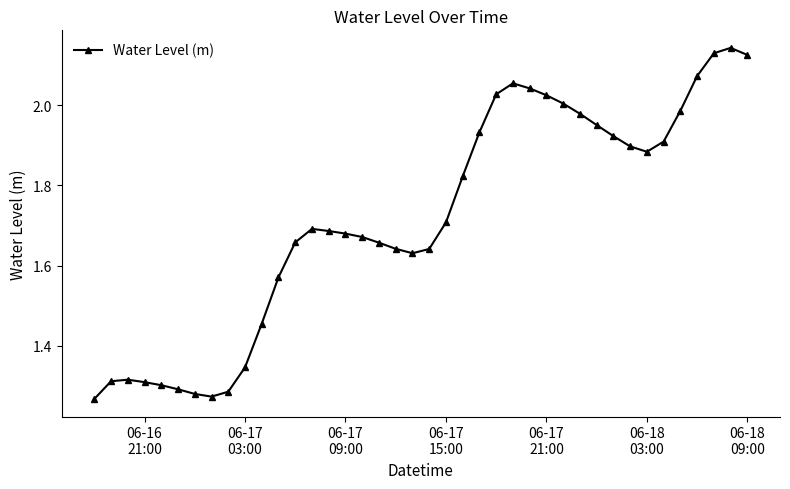

True or false: the data has more than 0 interior local peaks.

True